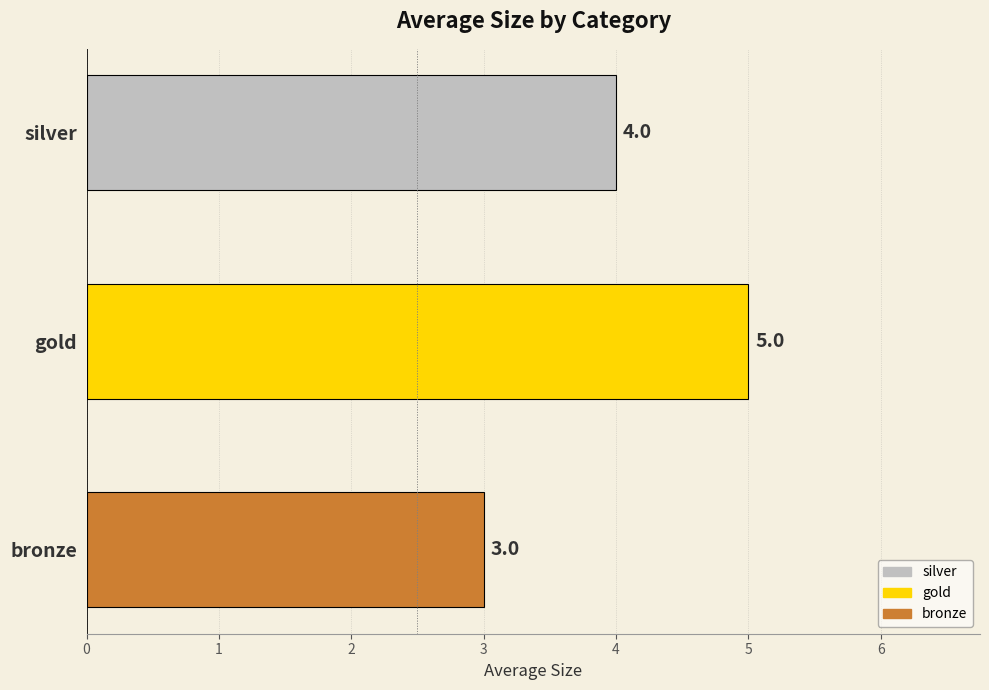

Rank the categories by value from lowest to highest.

bronze, silver, gold